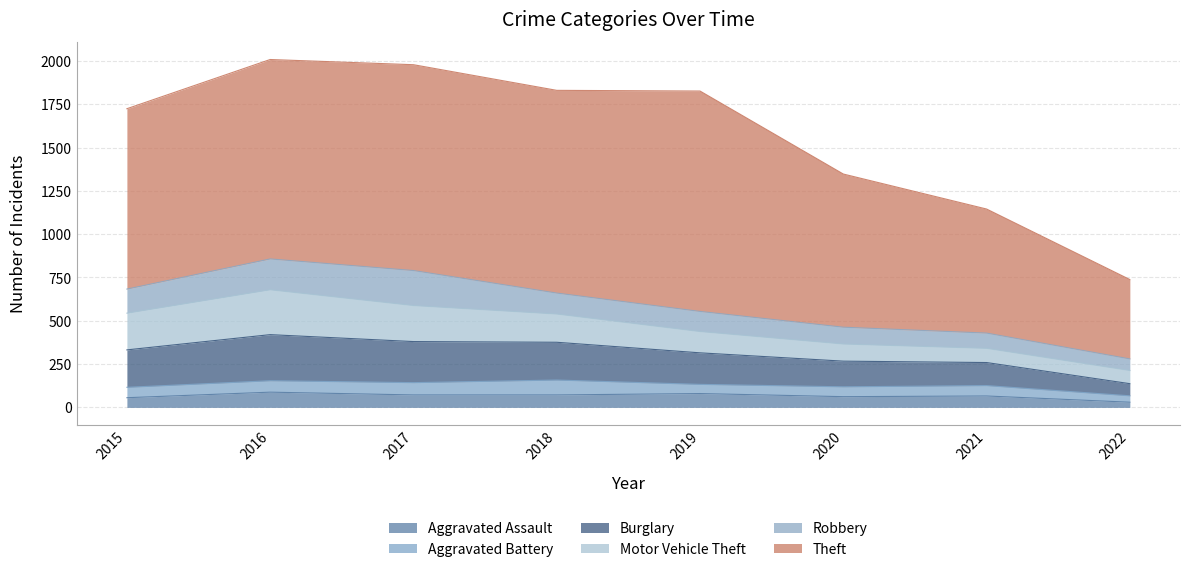

What is the sum of all Burglary values?

1470